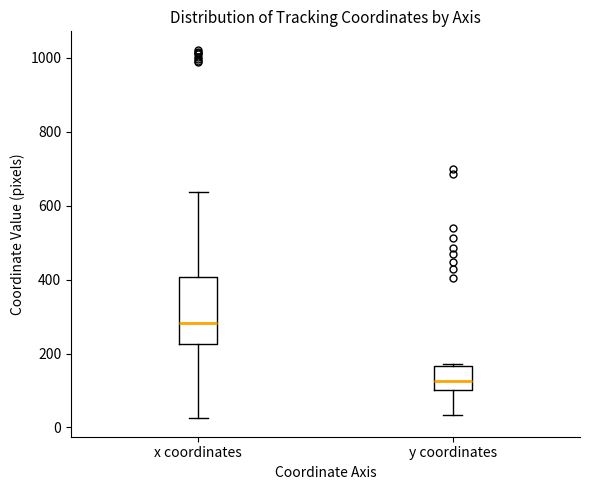

Comparing the boxes themselves (not the whiskers), which one is the tallest?

x coordinates